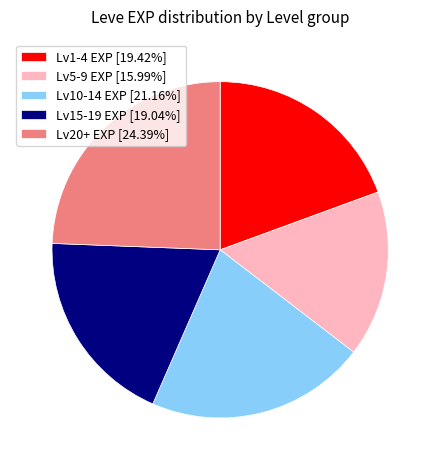

Do Lv1-4 EXP [19.42%] and Lv20+ EXP [24.39%] together represent more than half of the pie?

No